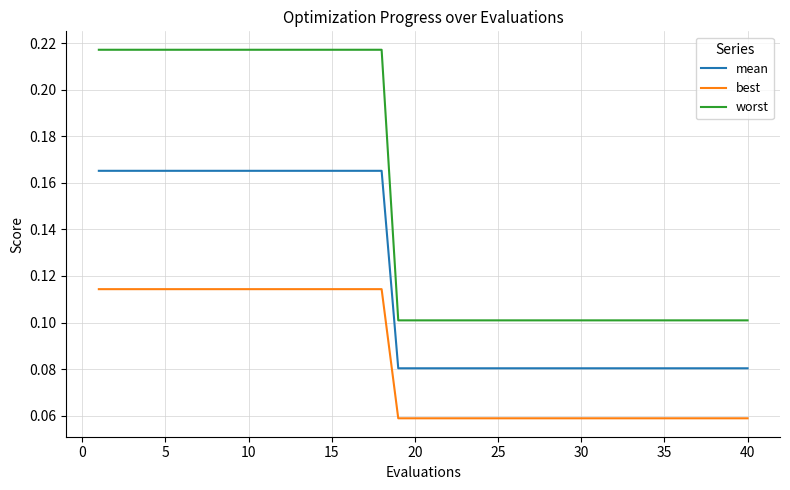

True or false: best and worst intersect in this chart.

False